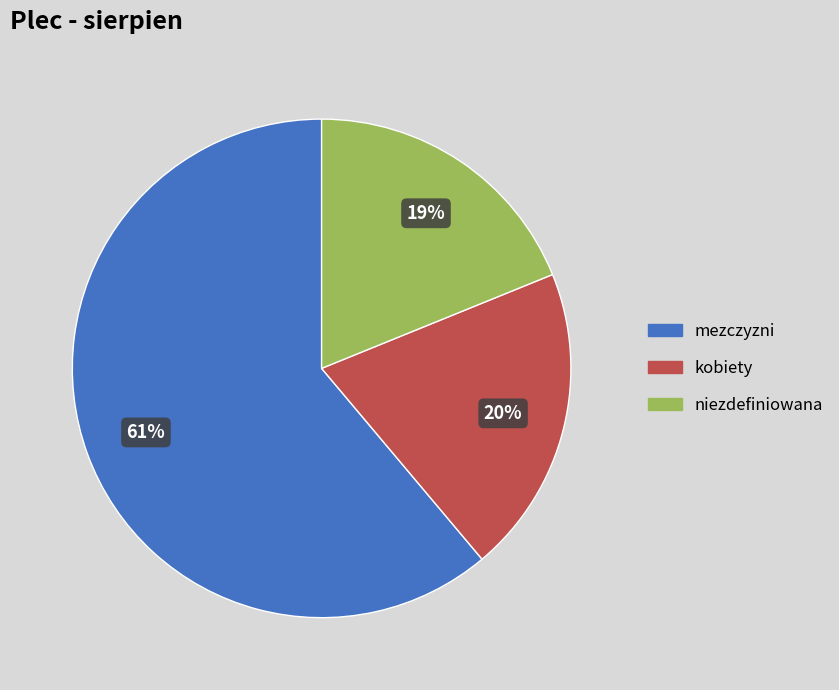

Is there a majority slice in this chart?

Yes